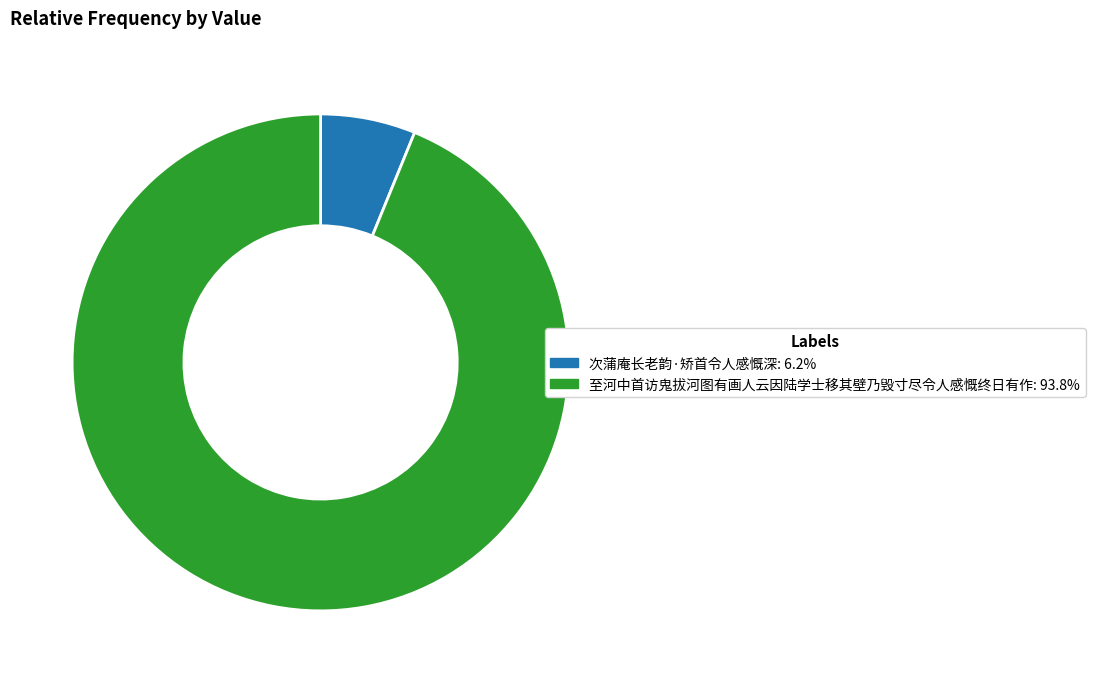

What is the ratio of the value at 至河中首访鬼拔河图有画人云因陆学士移其壁乃毁寸尽令人感慨终日有作: 93.8% to the value at 次蒲庵长老韵·矫首令人感慨深: 6.2%?

15.2